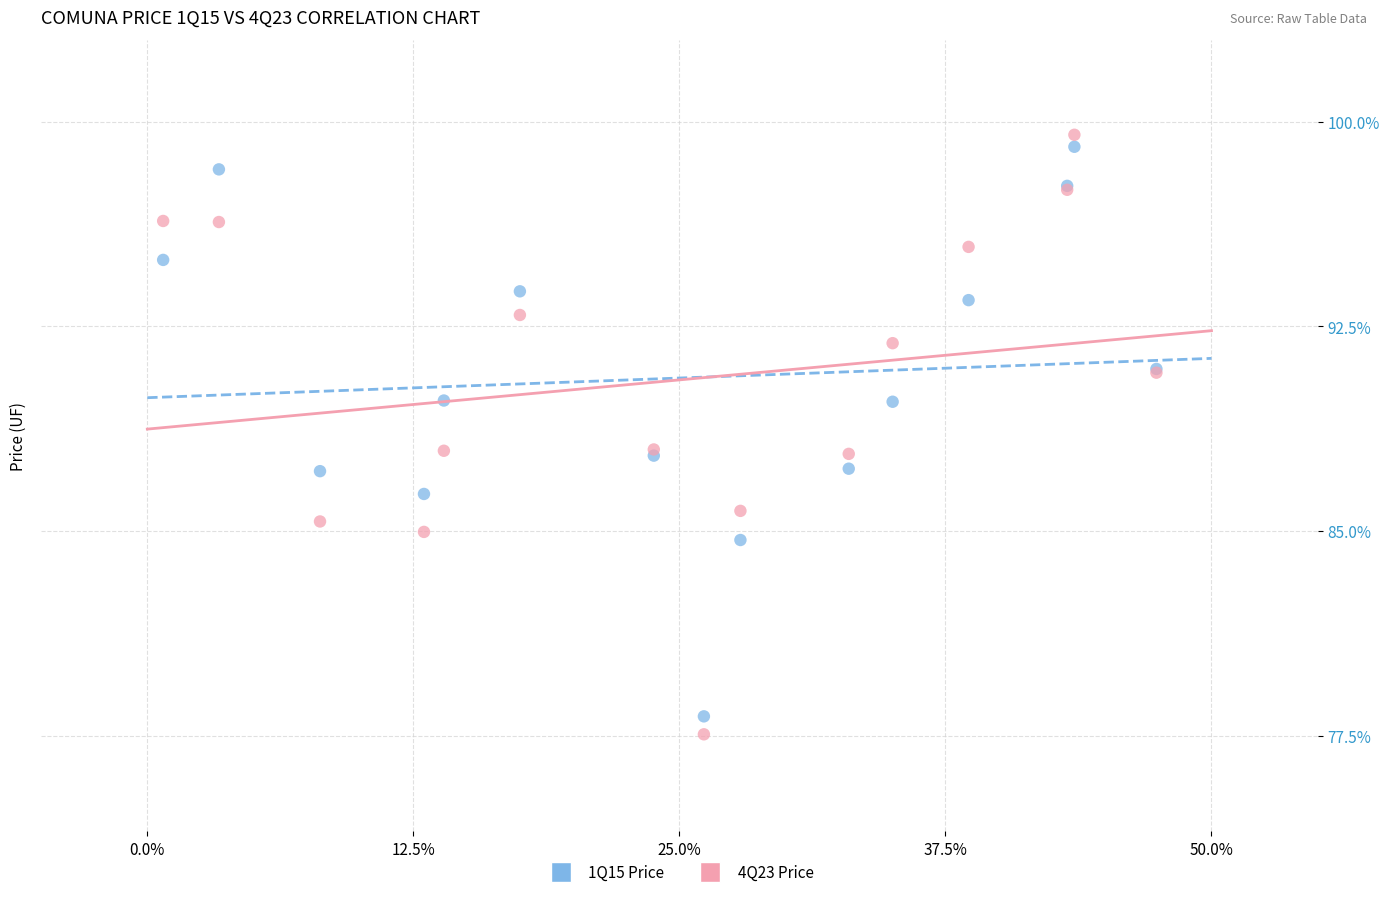

What are all the series names shown in the legend?

1Q15 Price, 4Q23 Price